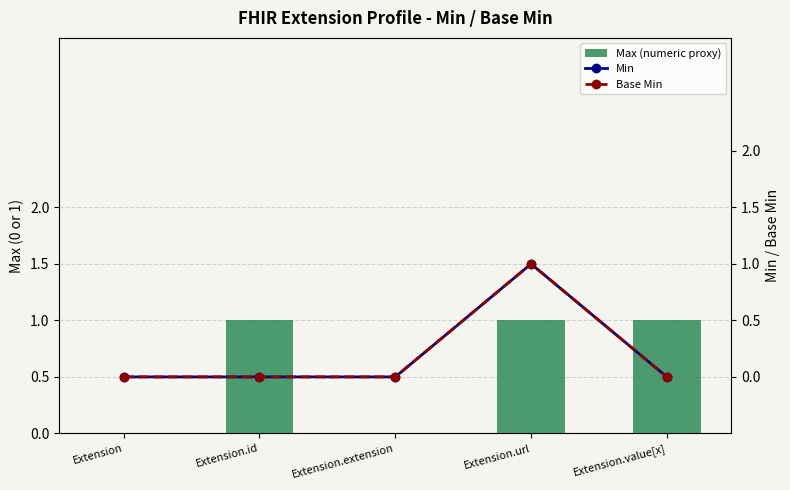

Which series changed the most between Extension.url and Extension.value[x]?

Min